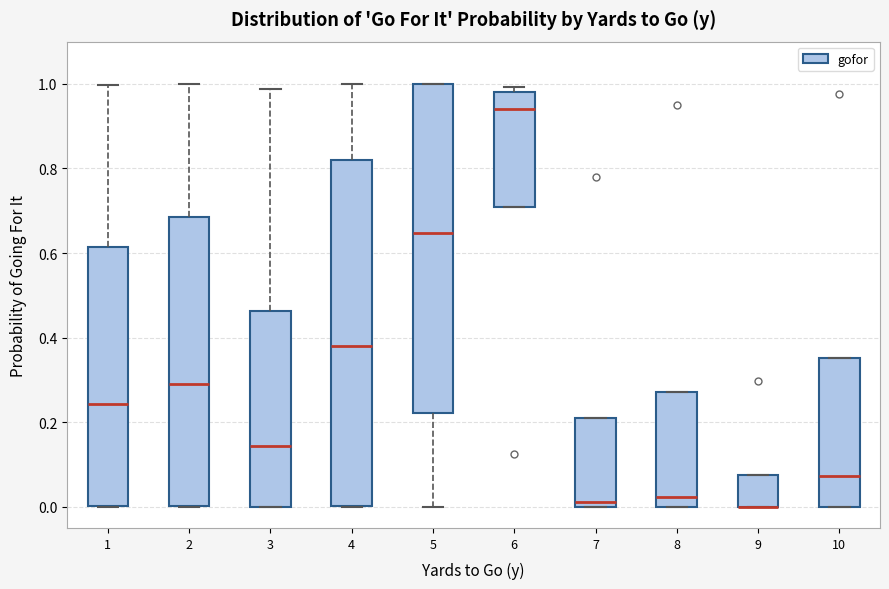

Reading left to right, read every box against the y-axis: the position of its median line, the range the box covers, and the ends of its whiskers. The values are not printed on the chart, so give them approximately, as read against the axis.

1: median 0.24, box 0.00 to 0.62, whiskers 0.00 to 1.00
2: median 0.30, box 0.00 to 0.68, whiskers 0.00 to 1.00
3: median 0.14, box 0.00 to 0.46, whiskers 0.00 to 0.98
4: median 0.38, box 0.00 to 0.82, whiskers 0.00 to 1.00
5: median 0.64, box 0.22 to 1.00, whiskers 0.00 to 1.00
6: median 0.94, box 0.70 to 0.98, whiskers 0.70 to 1.00
7: median 0.02, box 0.00 to 0.22, whiskers 0.00 to 0.22
8: median 0.02, box 0.00 to 0.28, whiskers 0.00 to 0.28
9: median 0.00 (drawn on the box's lower edge), box 0.00 to 0.08, whiskers 0.00 to 0.08
10: median 0.08, box 0.00 to 0.36, whiskers 0.00 to 0.36